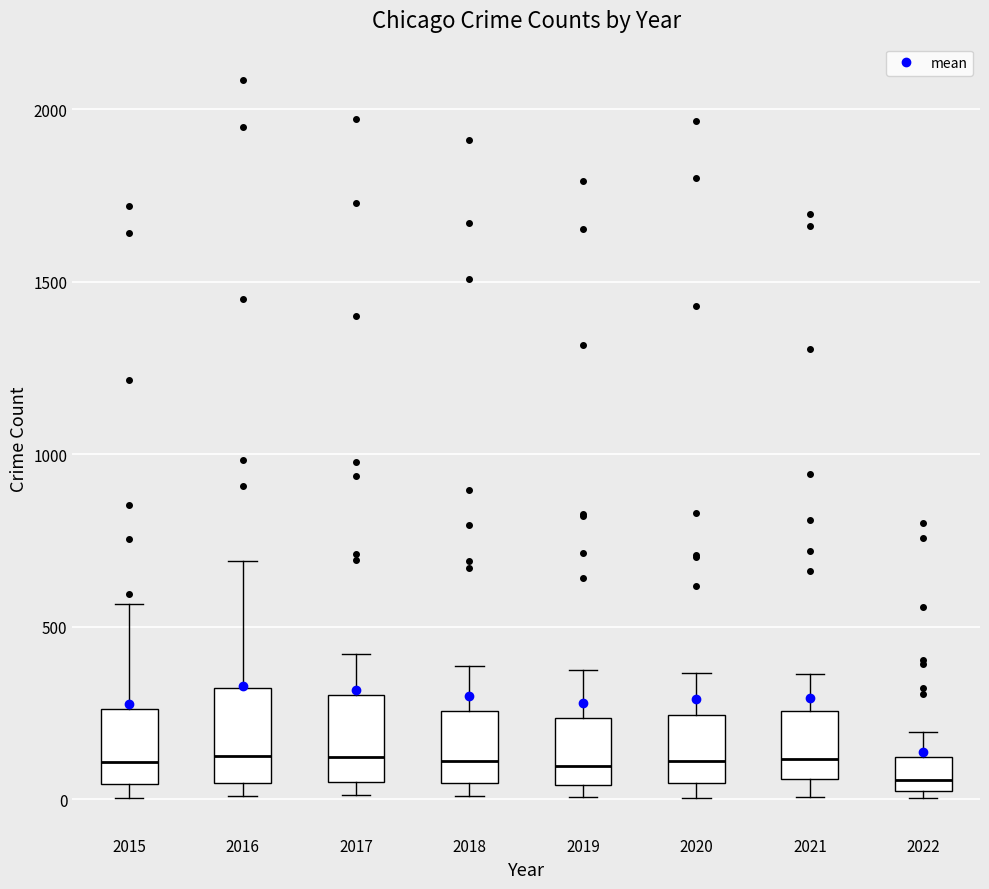

Reading left to right, read every box against the y-axis: the position of its median line, the range the box covers, and the ends of its whiskers. The values are not printed on the chart, so give them approximately, as read against the axis.

2015: median 100, box 50 to 250, whiskers 0 to 550
2016: median 150, box 50 to 300, whiskers 0 to 700
2017: median 100, box 50 to 300, whiskers 0 to 400
2018: median 100, box 50 to 250, whiskers 0 to 400
2019: median 100, box 50 to 250, whiskers 0 to 400
2020: median 100, box 50 to 250, whiskers 0 to 350
2021: median 100, box 50 to 250, whiskers 0 to 350
2022: median 50, box 0 to 100, whiskers 0 (just below the box's lower edge) to 200